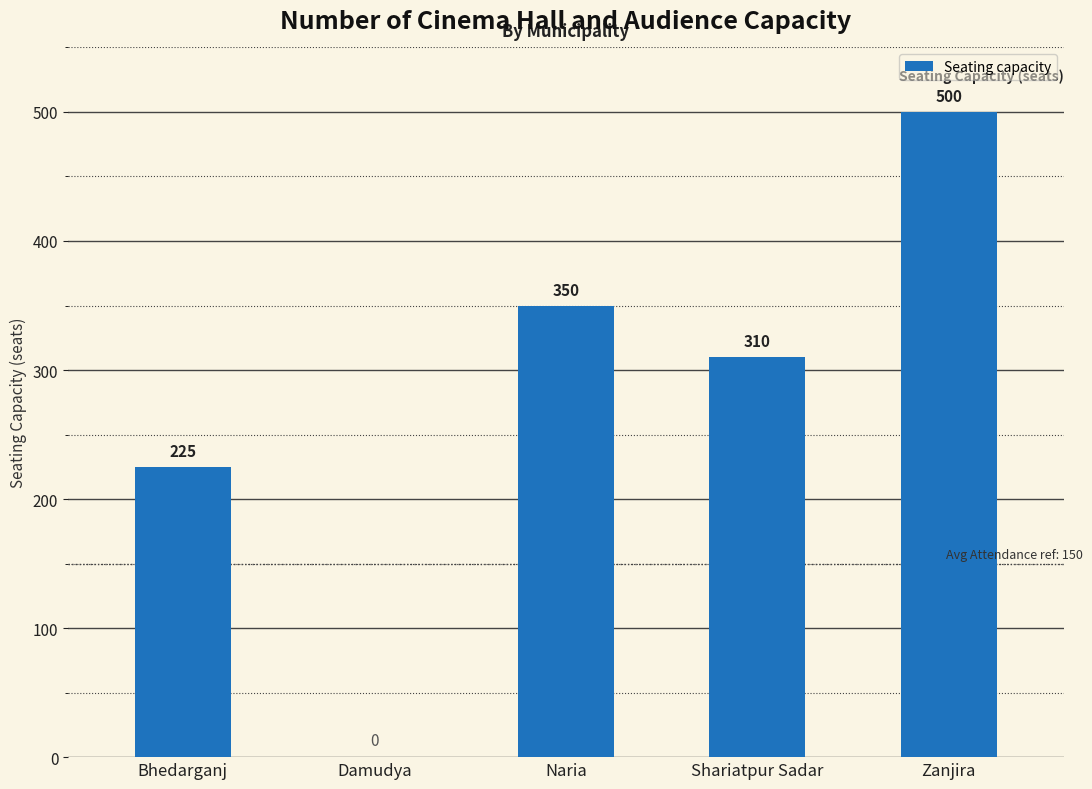

Is it true that the value at Zanjira is 500?

True